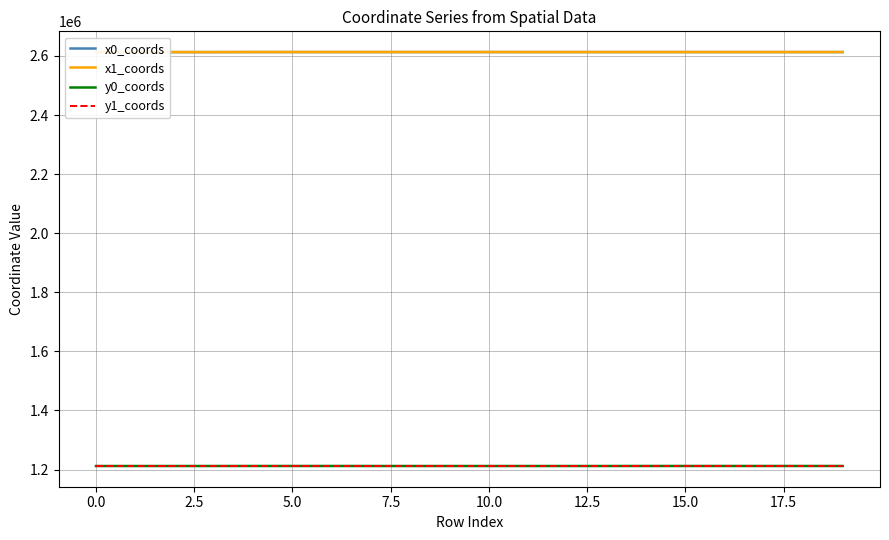

True or false: x1_coords has a value of 2613236.8 at 14.

True